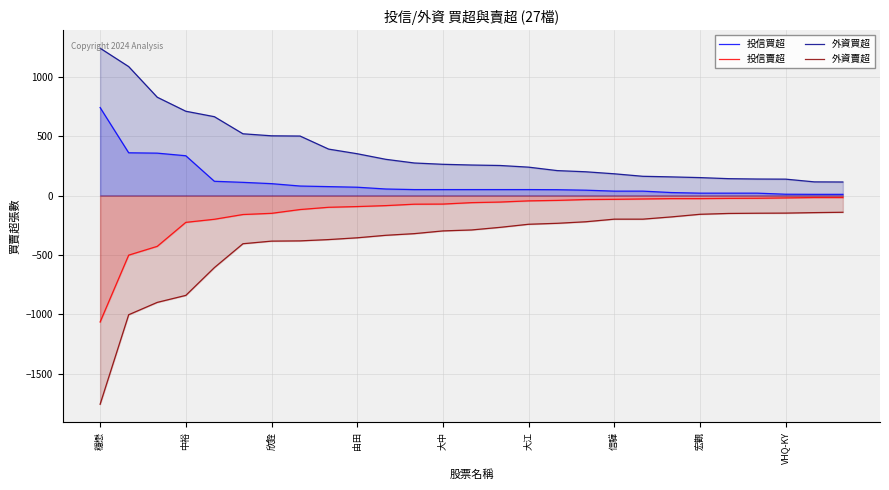

Between 穩懋 and 中裕, which series saw the biggest shift?

外資賣超